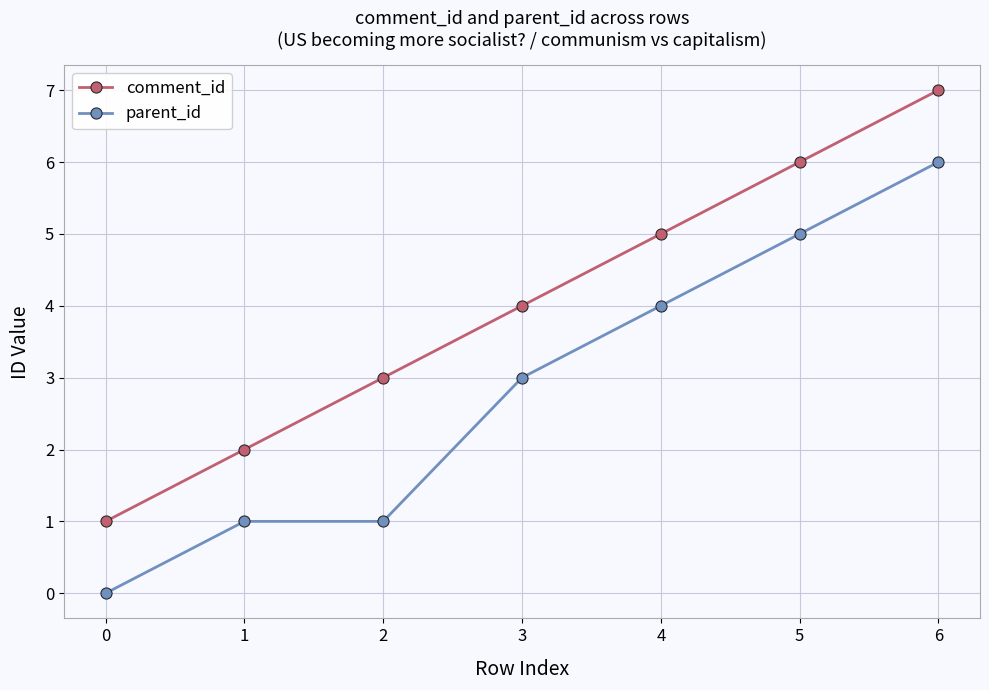

Reading right to left, extract all data points from this chart.

comment_id: 7	6	5	4	3	2	1
parent_id: 6	5	4	3	1	1	0